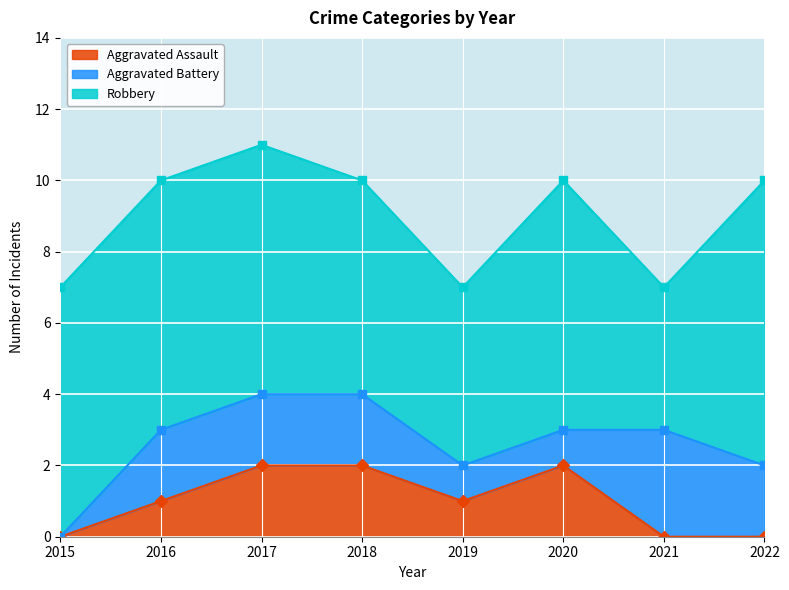

In Aggravated Assault, how many points are higher than both neighbors (excluding endpoints)?

1